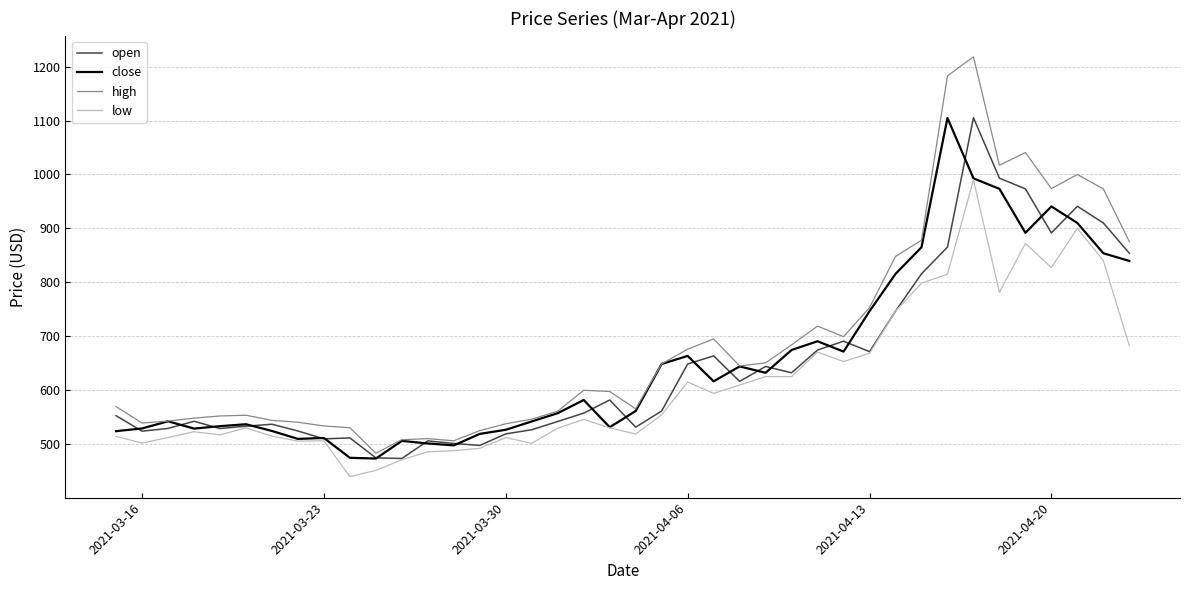

True or false: high and low intersect in this chart.

False